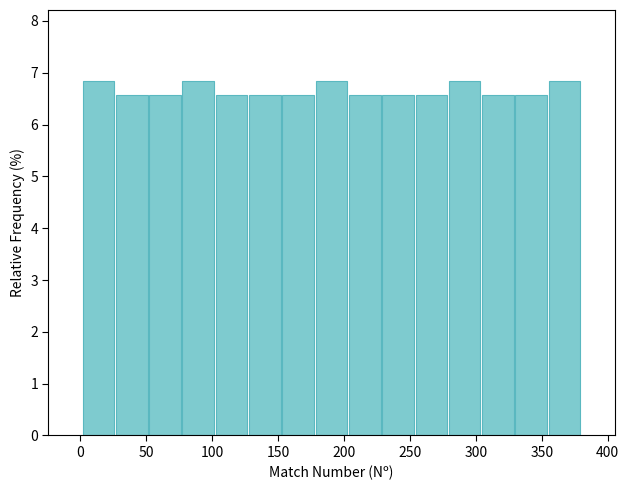

Reading left to right, list every bar in this chart as the range it spans on the x-axis followed by its height. Neither the bar edges nor the heights are printed on the chart, so give them approximately, as read against the axes.

0 to 25: 6.8
25 to 50: 6.6
50 to 75: 6.6
75 to 100: 6.8
100 to 125: 6.6
125 to 155: 6.6
155 to 180: 6.6
180 to 205: 6.8
205 to 230: 6.6
230 to 255: 6.6
255 to 280: 6.6
280 to 305: 6.8
305 to 330: 6.6
330 to 355: 6.6
355 to 380: 6.8